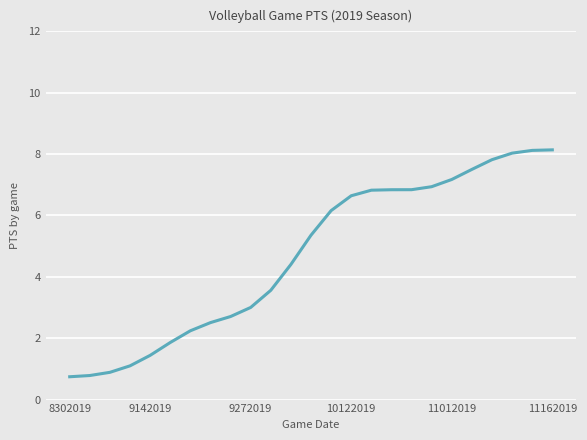

What is the greatest value displayed?

8.1